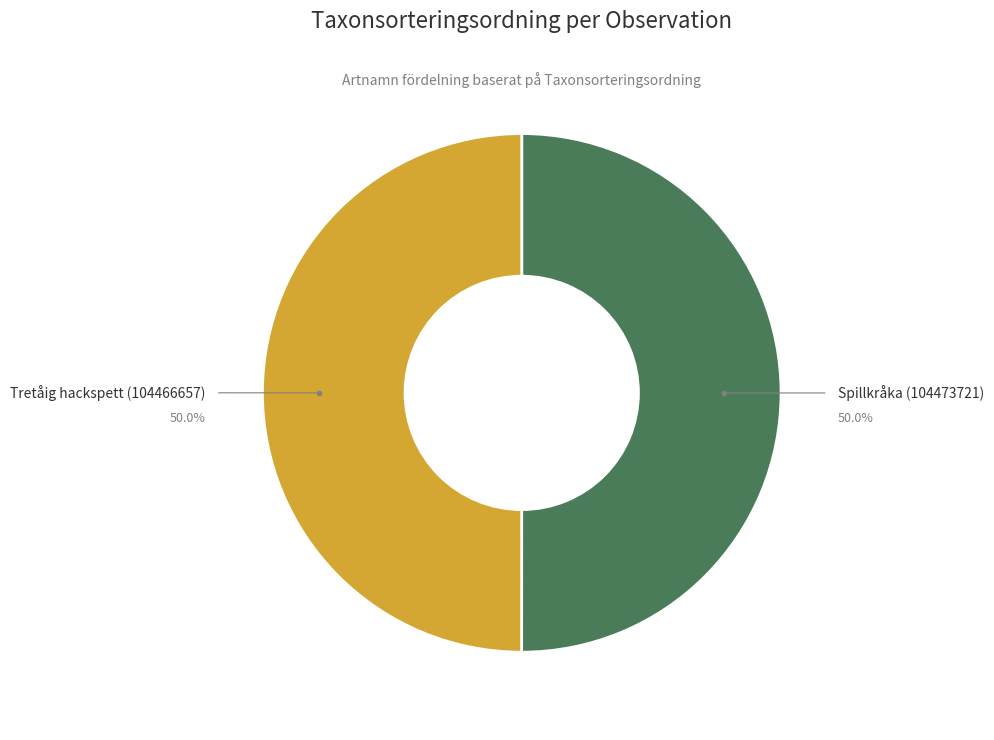

Which category accounts for the majority?

Spillkråka (104473721)